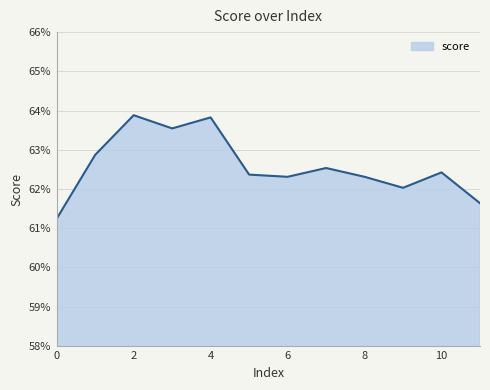

What is the maximum value shown in the chart?

0.6